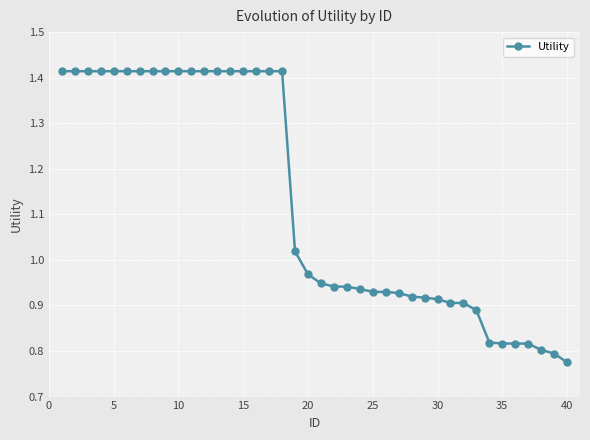

What is the difference between the maximum and minimum values?

0.6